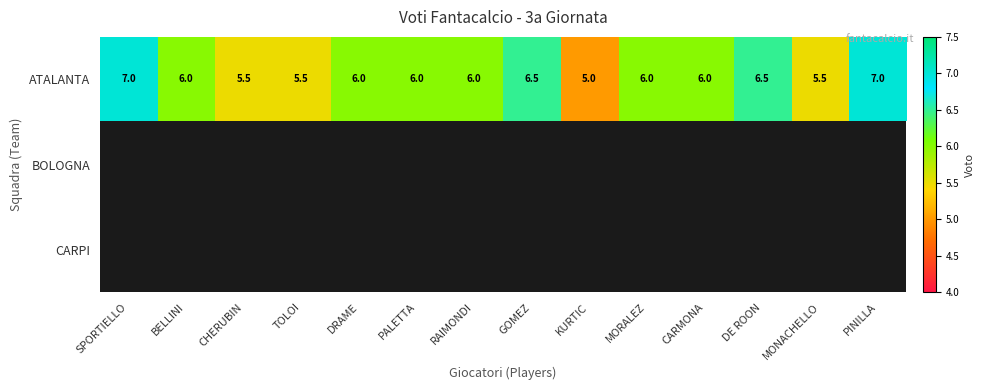

How many categories are shown in the chart?

14